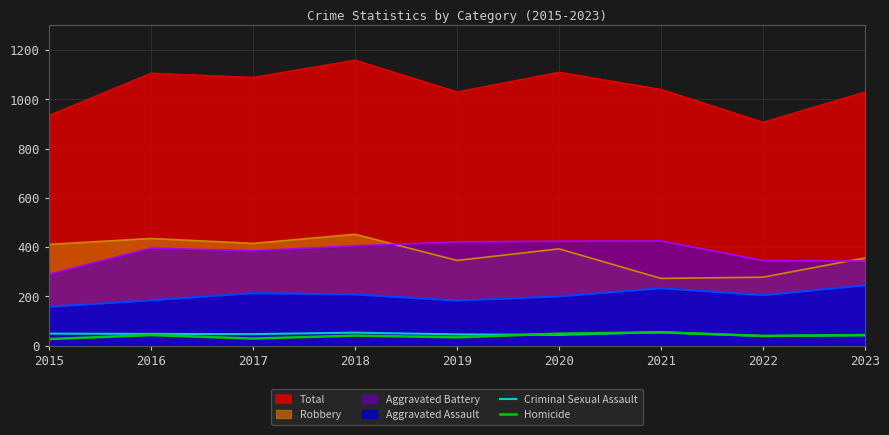

What is the difference between the maximum and minimum values in the Criminal Sexual Assault series?

16